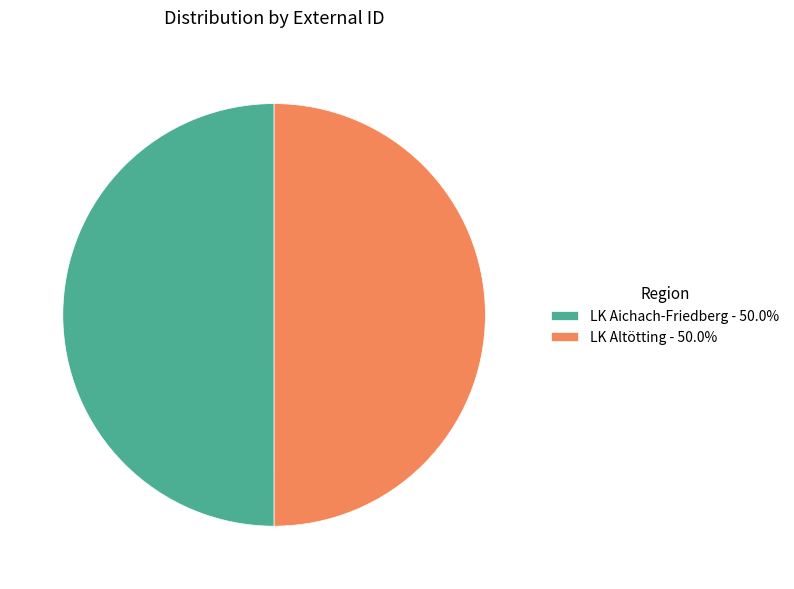

How many segments does this pie chart have?

2